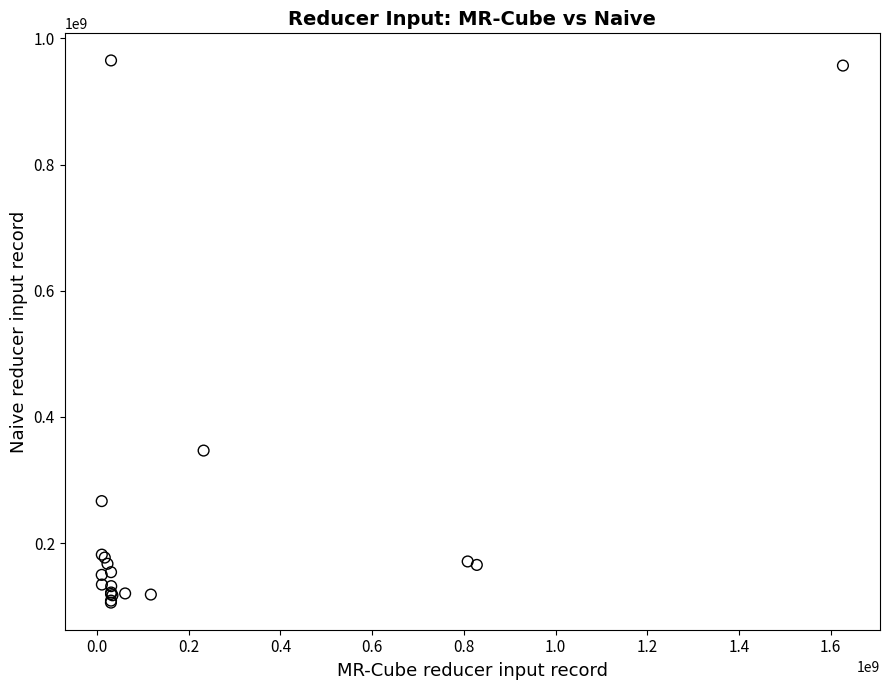

What Y value in the scatter plot is closest to 535393079?

346741688